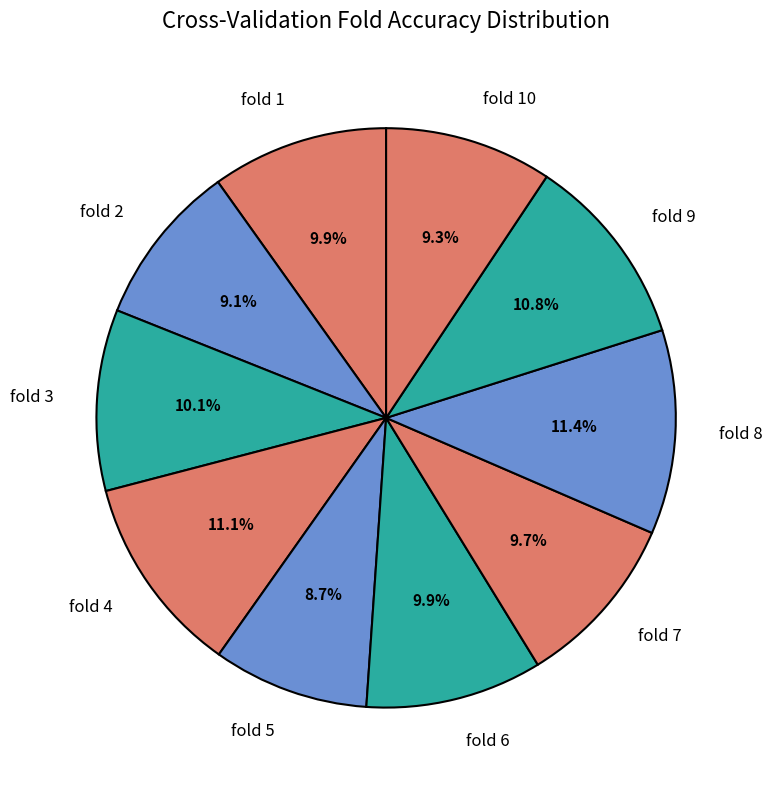

The fold 2 slice represents 9% of the pie. True or false?

True